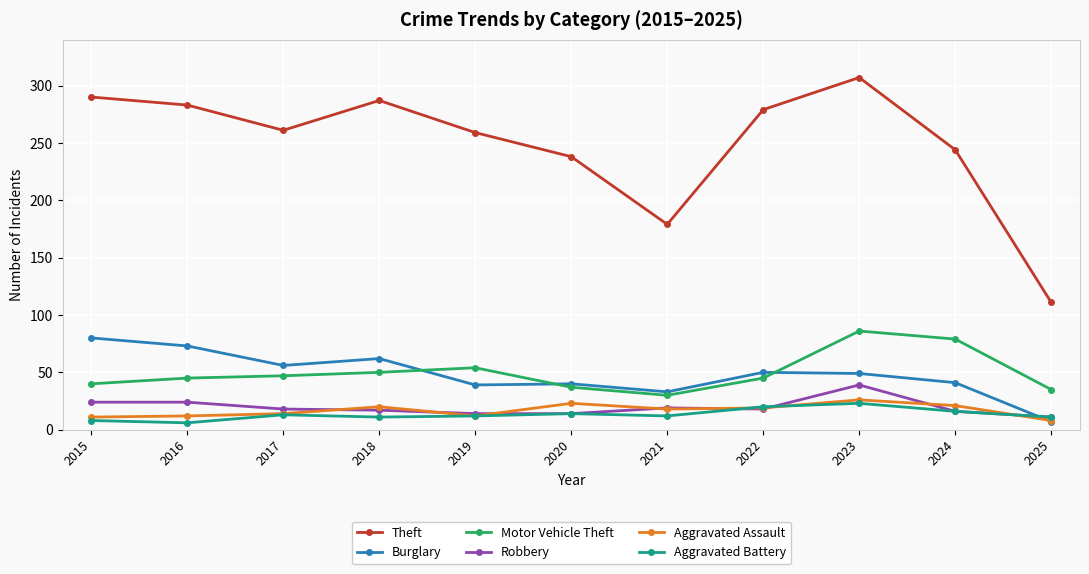

What is the difference between the Motor Vehicle Theft values at 2017 and 2019?

7